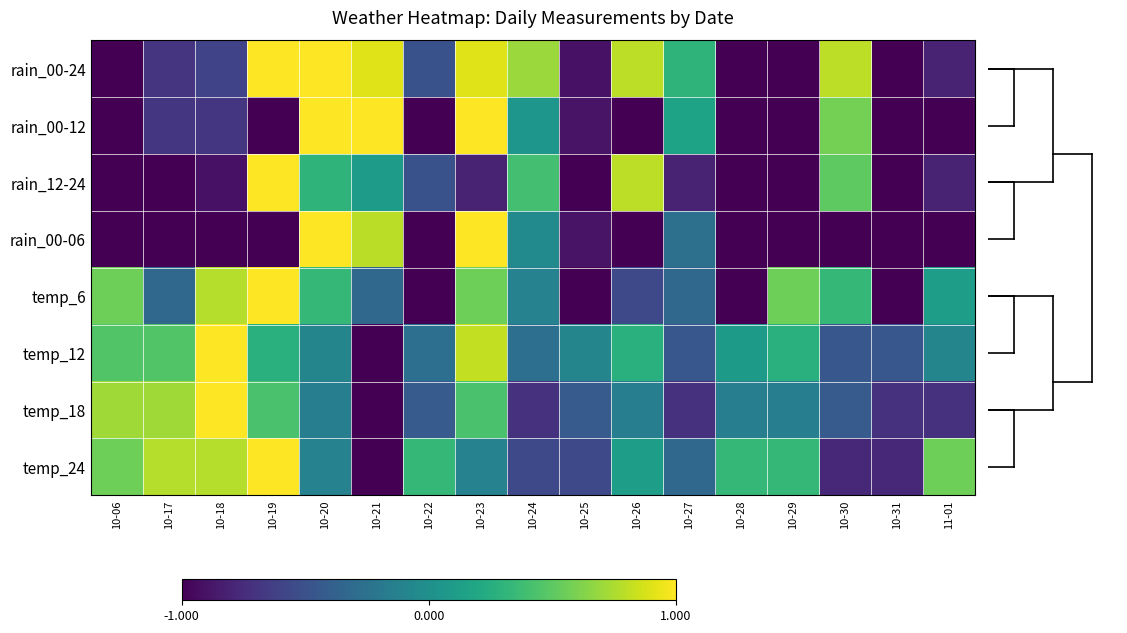

How many series are shown in this chart?

8